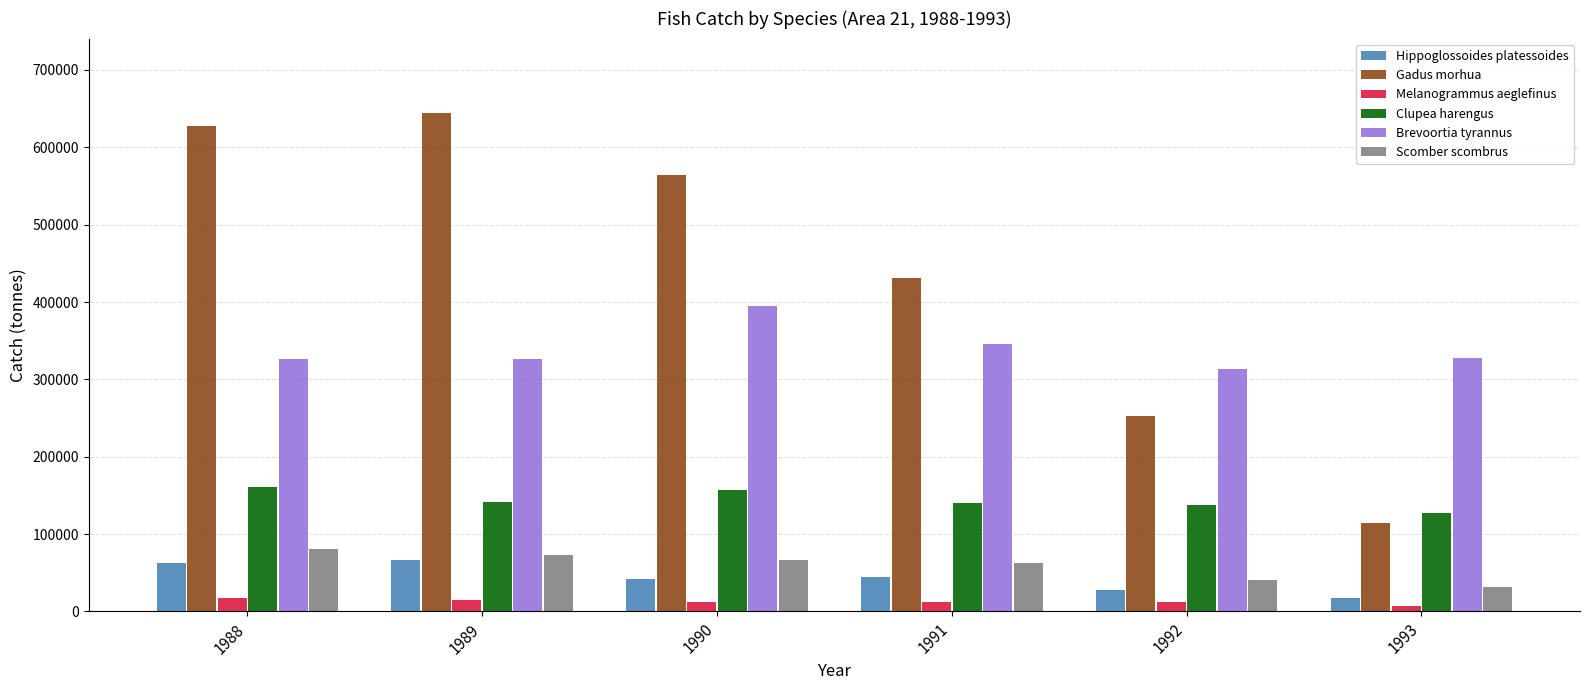

How many data points does each series have?

6